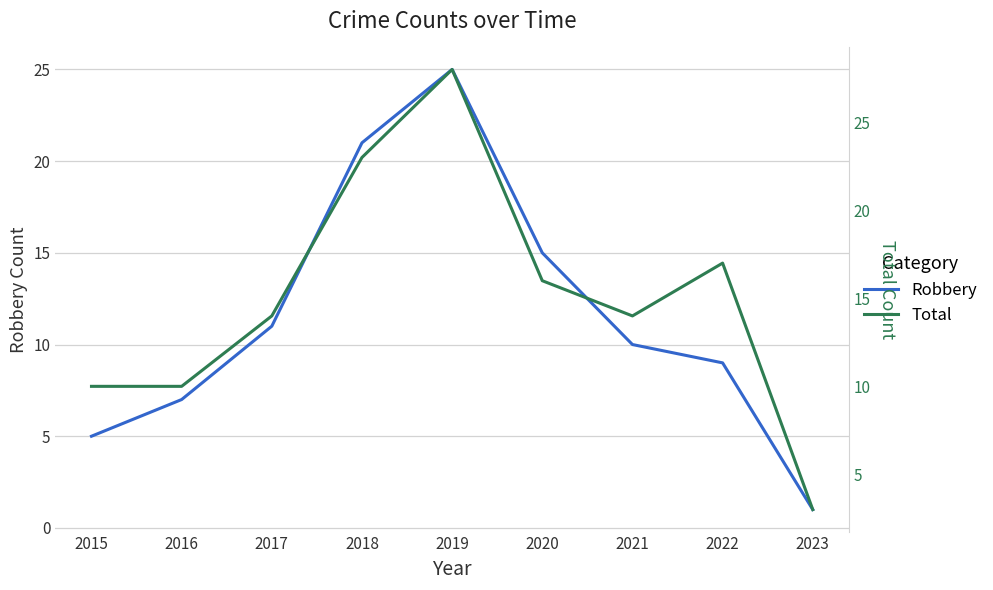

Rank the series at 2017 from lowest to highest value.

Robbery, Total